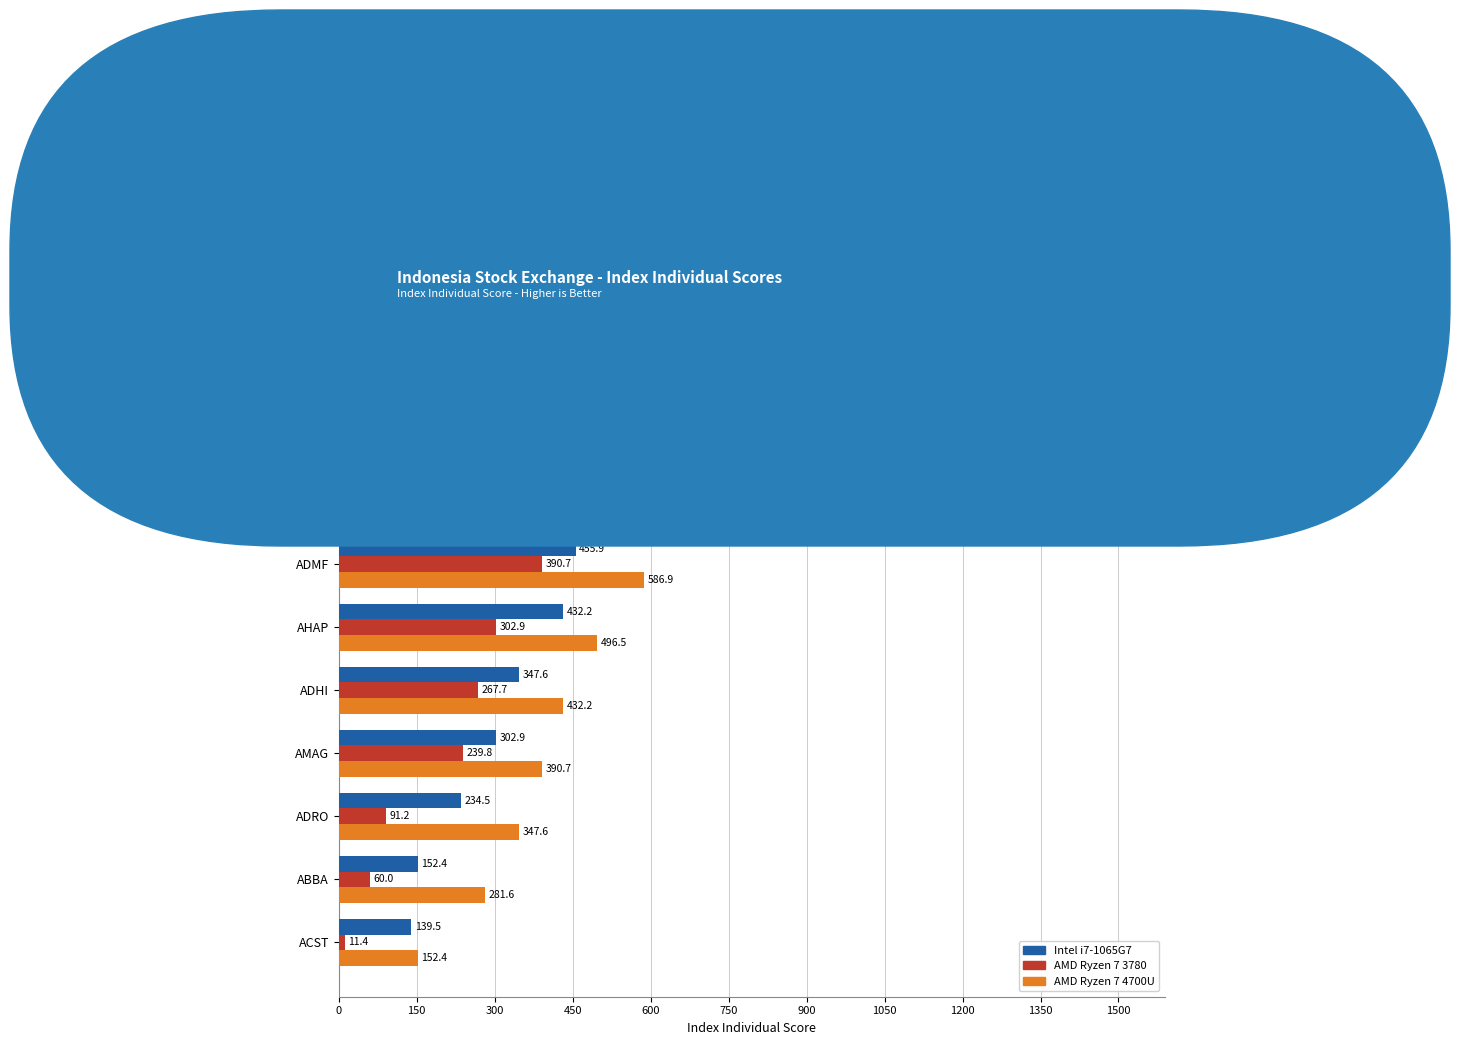

List the series in order of their overall mean, lowest first.

AMD Ryzen 7 3780, Intel i7-1065G7, AMD Ryzen 7 4700U